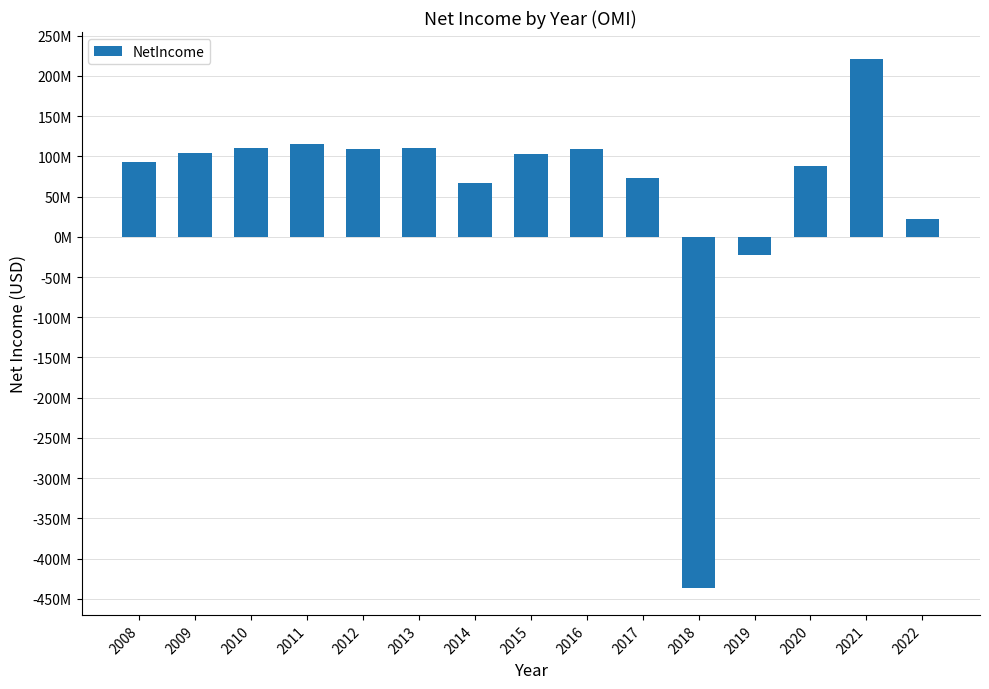

Read the value at 2012, to the nearest 10.

109003000